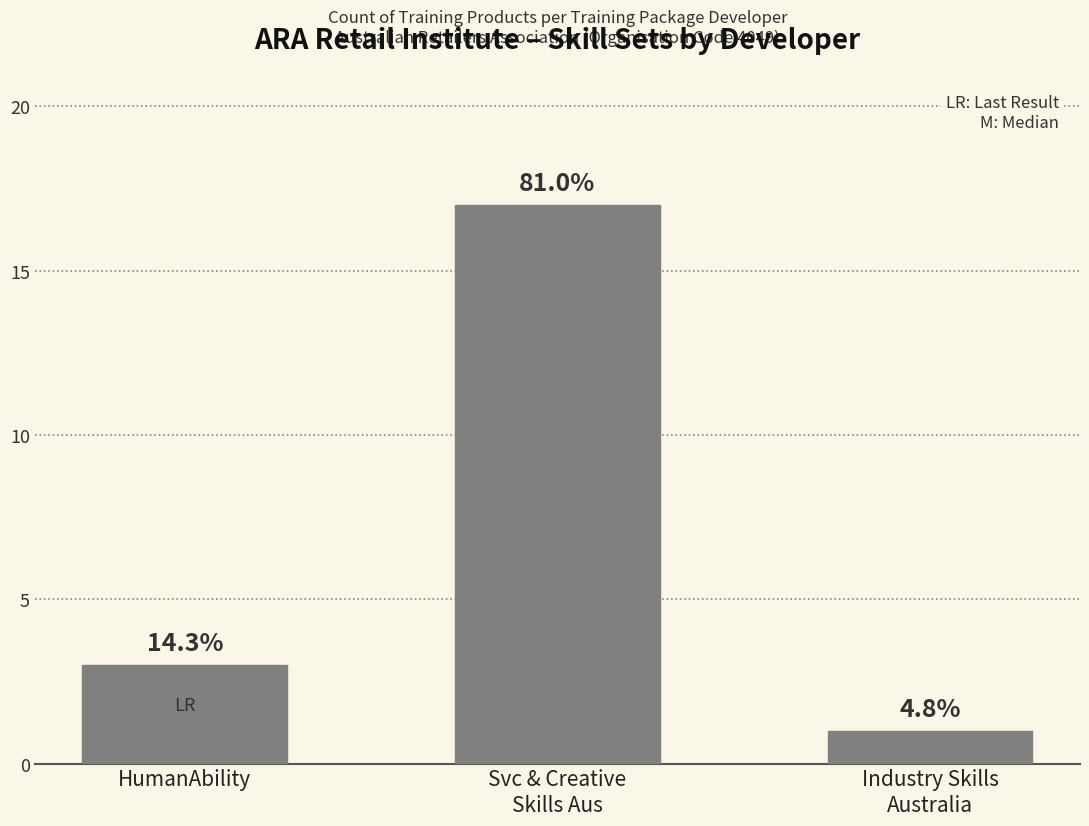

Reading right to left, transcribe all the data shown in this chart.

Industry Skills
Australia=1	Svc & Creative
Skills Aus=17	HumanAbility=3